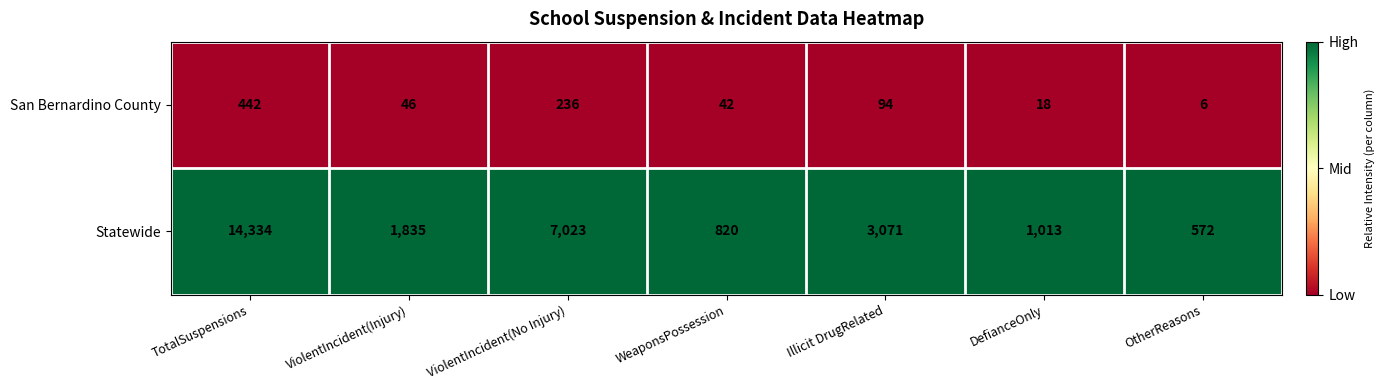

At Illicit DrugRelated, list the series in order from smallest to largest.

San Bernardino County, Statewide